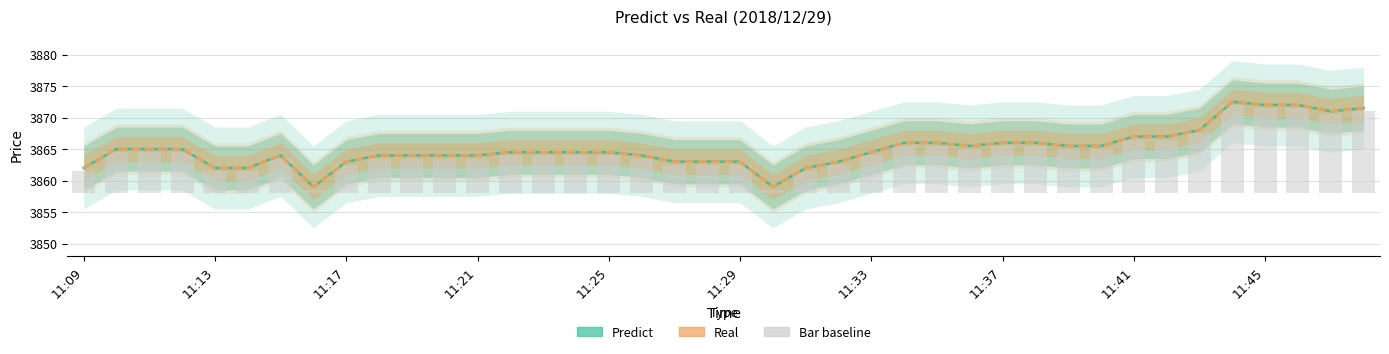

Which series has the largest total across all categories?

Predict